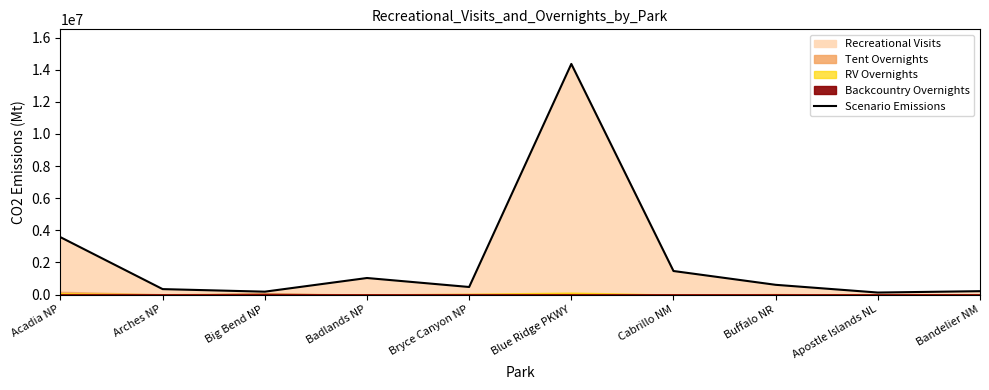

What is the highest value of the Scenario Emissions series?

14360184